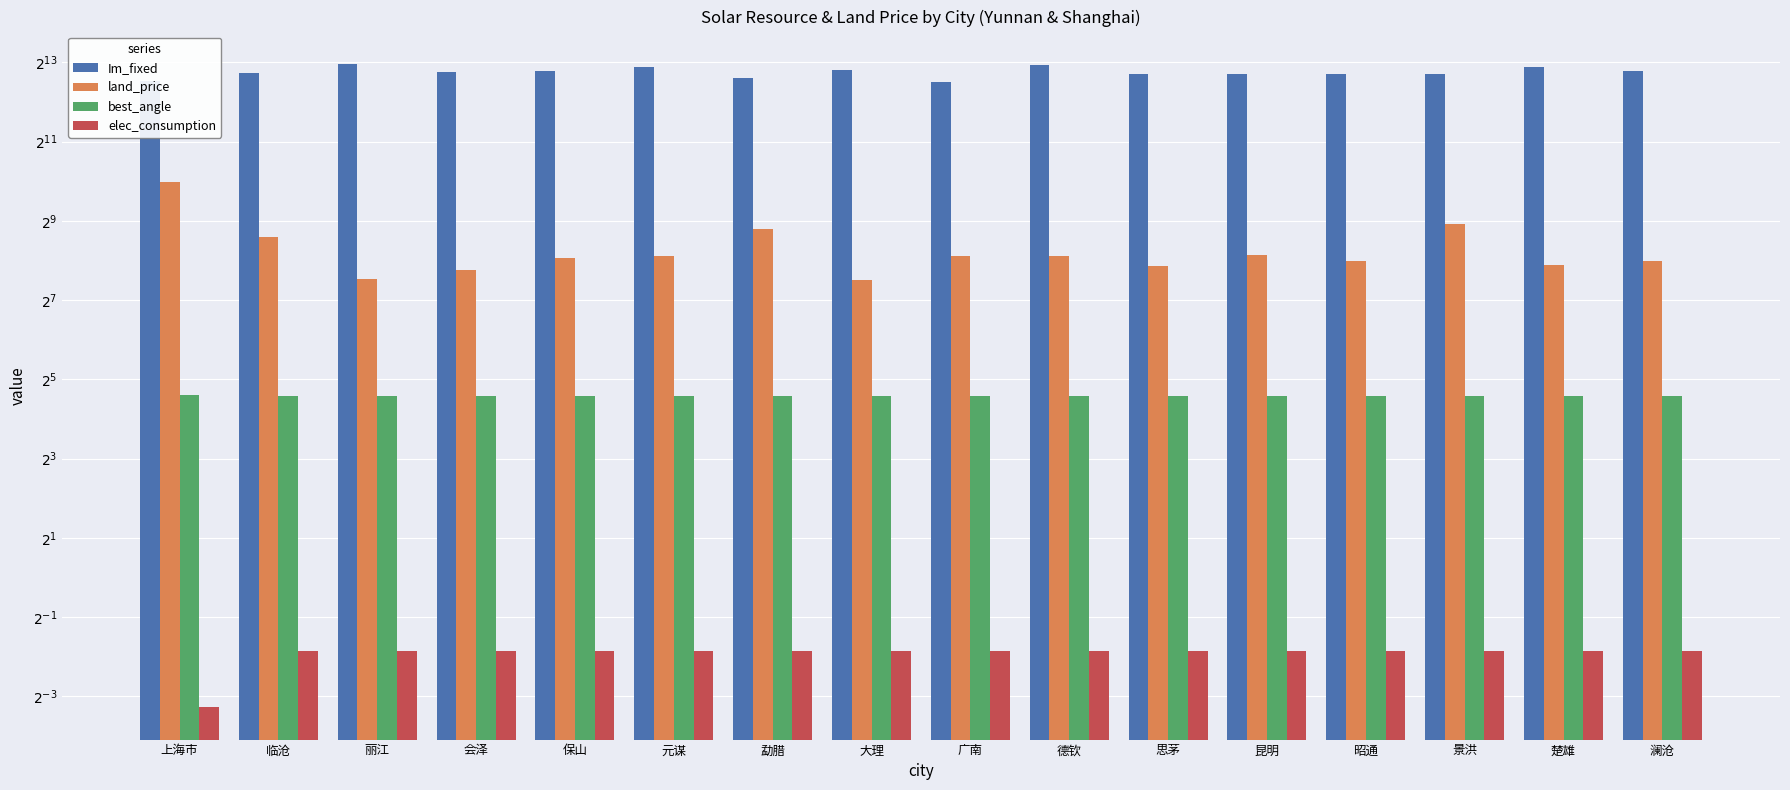

What is the highest value of the elec_consumption series?

0.3